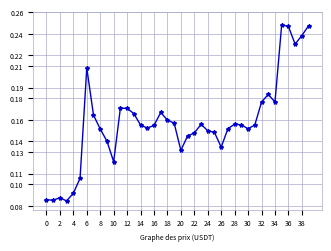

Count the values in the range 0 to 1.

40